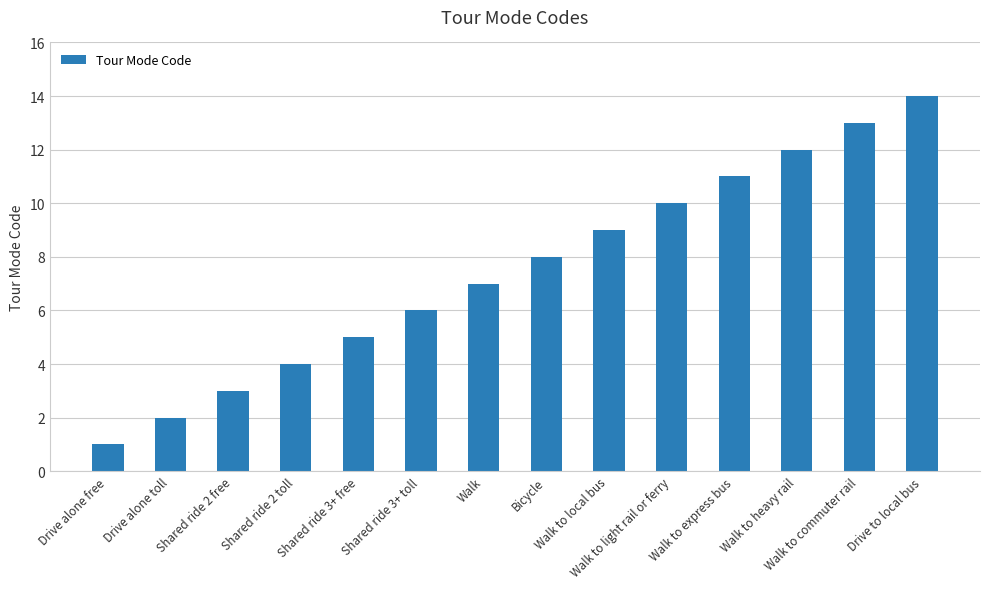

The chart shows a value of 3 at Shared ride 3+ toll. True or false?

False